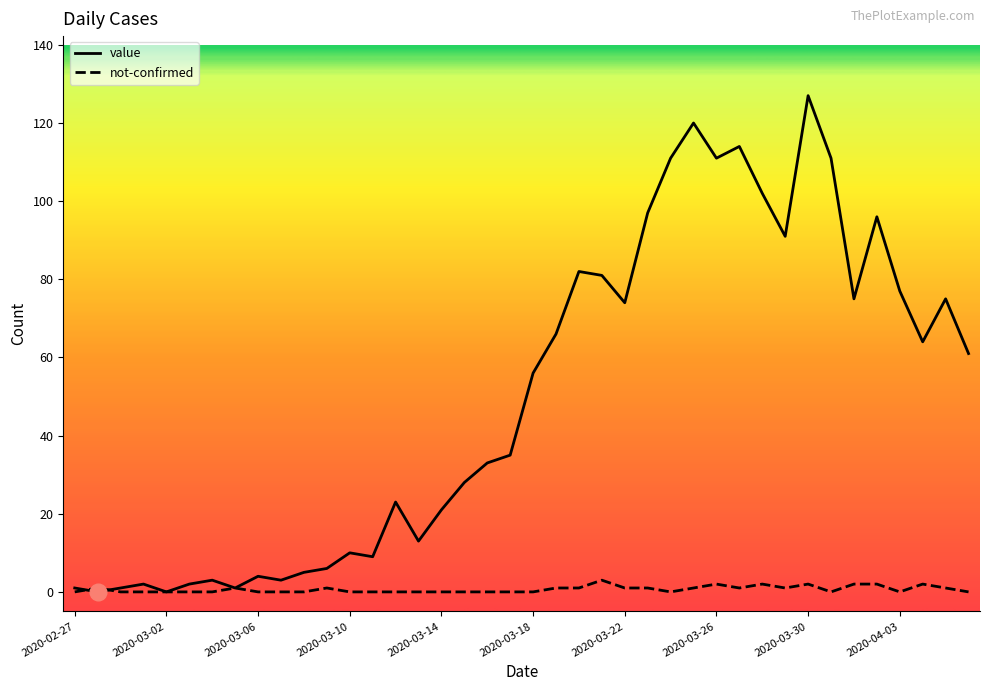

Which series has the largest total across all categories?

value